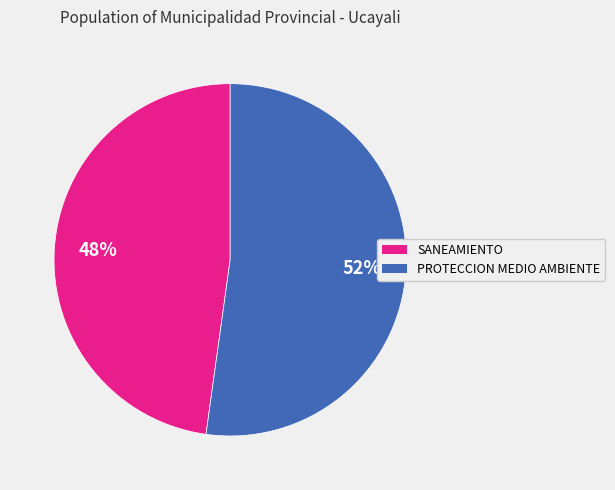

Is there a majority slice in this chart?

Yes